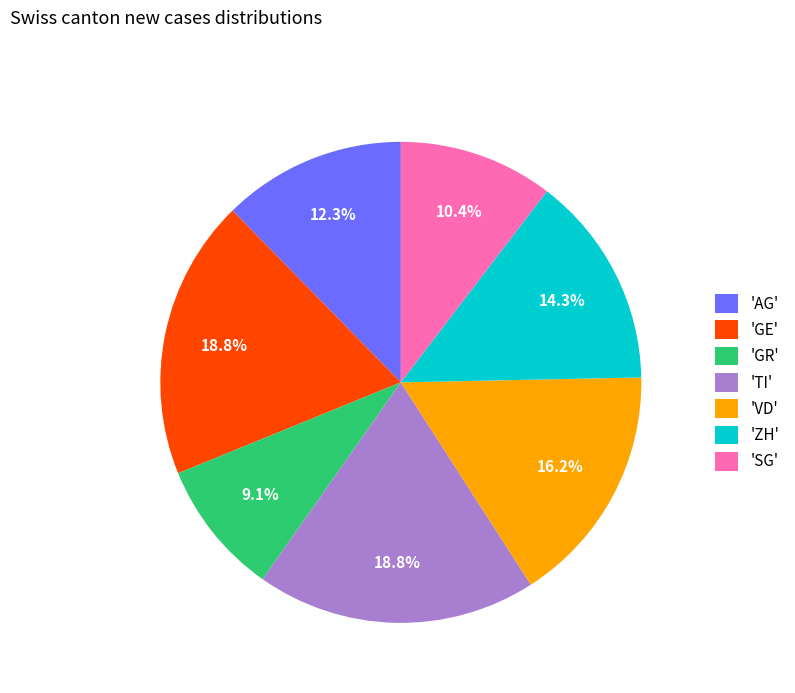

What is the ratio of the value at 'ZH' to the value at 'VD'?

0.9